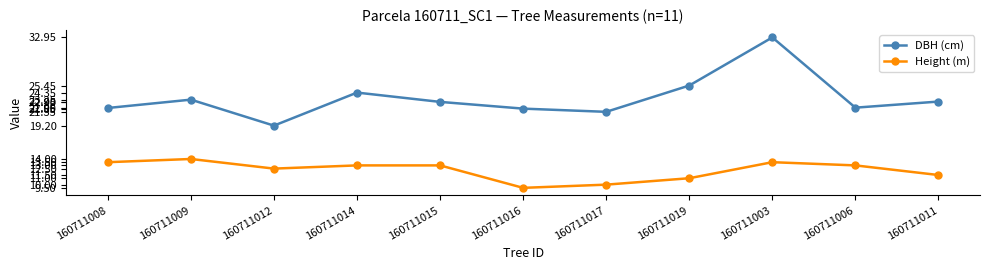

How many distinct data groups are displayed?

2